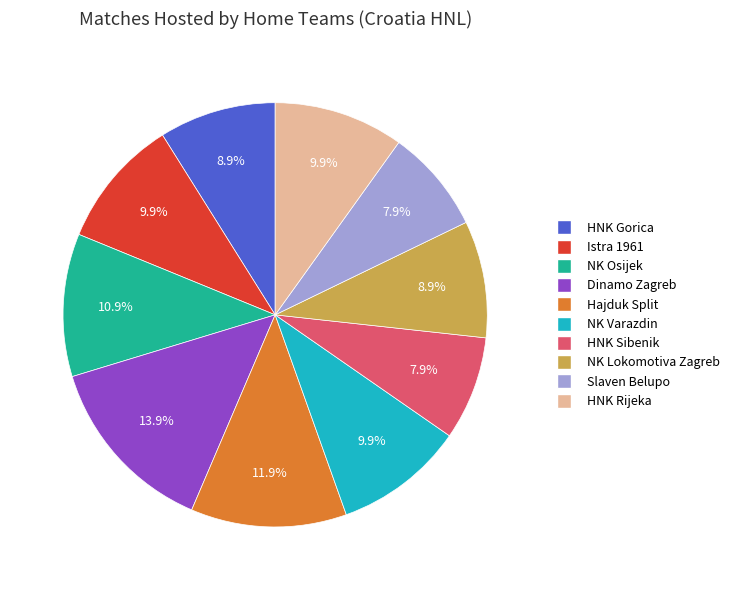

Combined, do NK Osijek and Istra 1961 account for over 50%?

No